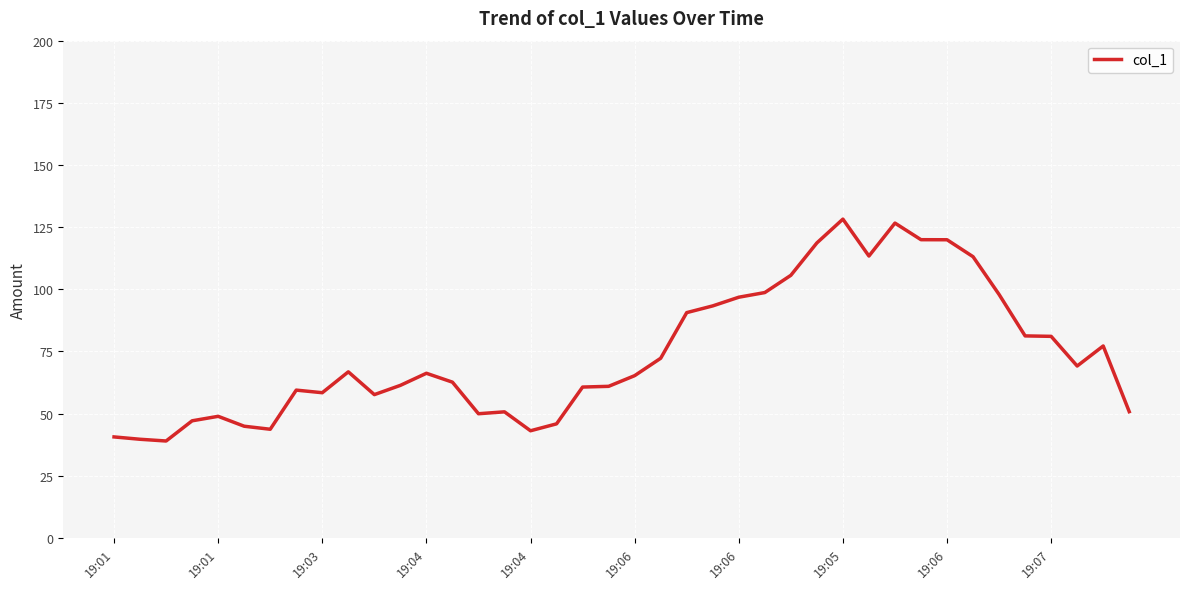

What is the smallest value displayed?

39.0